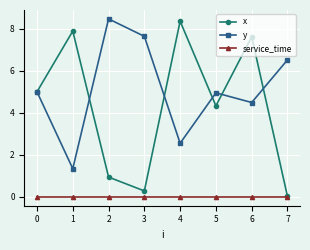

Does the chart display data point markers on the line(s)?

Yes